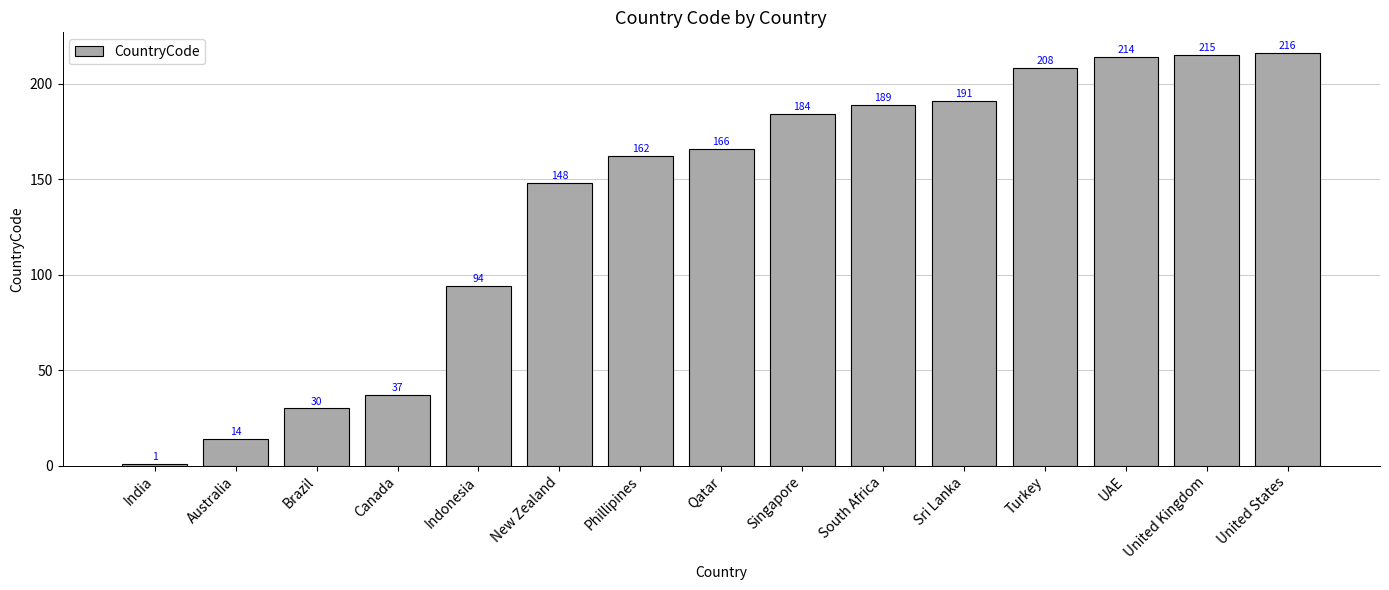

What is the change in value from Brazil to United States?

+186